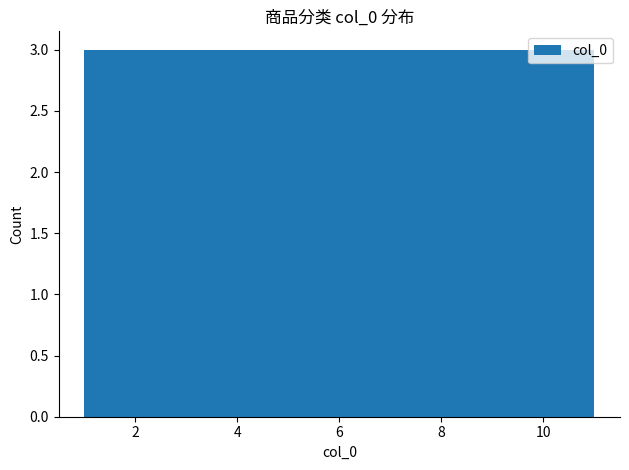

Reading left to right, transcribe this chart: for each bar, give the range it covers on the x-axis and its height. Neither the bar edges nor the heights are printed on the chart, so give them approximately, as read against the axes.

1.0 to 2.0: 3
2.0 to 2.8: 3
2.8 to 3.8: 3
3.8 to 4.6: 3
4.6 to 5.6: 3
5.6 to 6.4: 3
6.4 to 7.4: 3
7.4 to 8.2: 3
8.2 to 9.2: 3
9.2 to 10.0: 3
10.0 to 11.0: 3